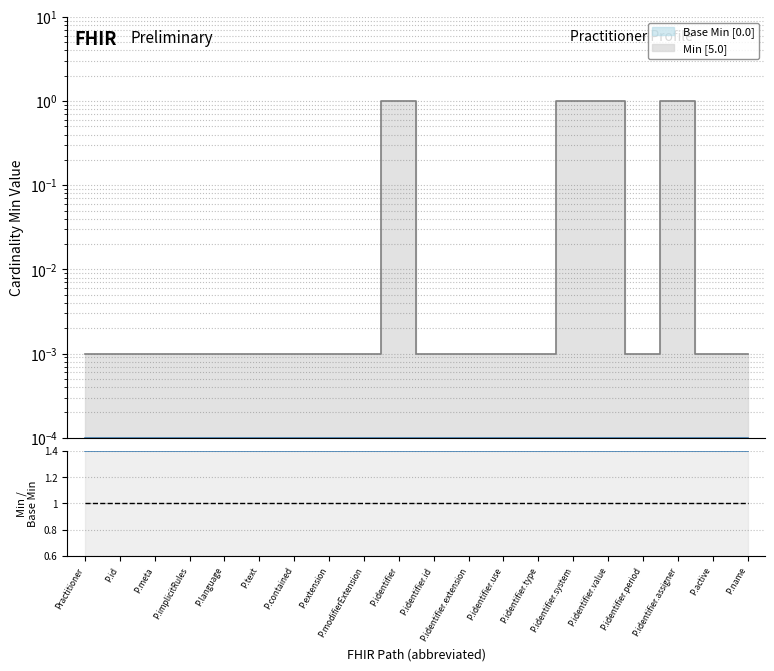

What is the label of the 4th point from the left?

P.implicitRules